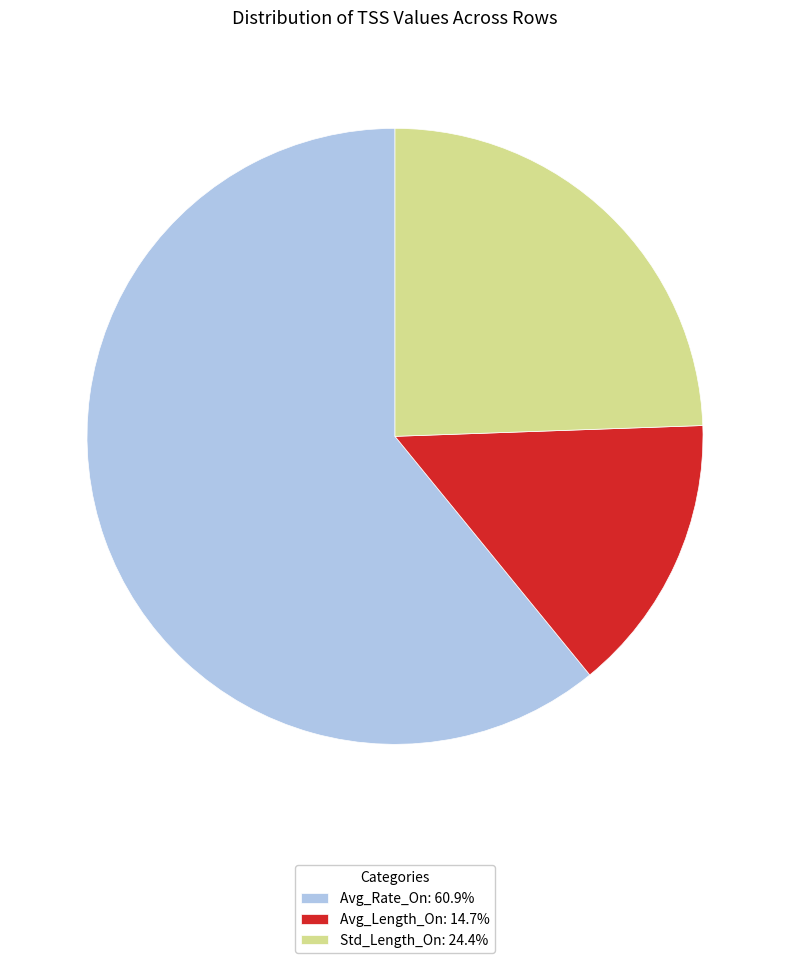

Does Avg_Rate_On: 60.9% account for over 50% of the chart?

Yes